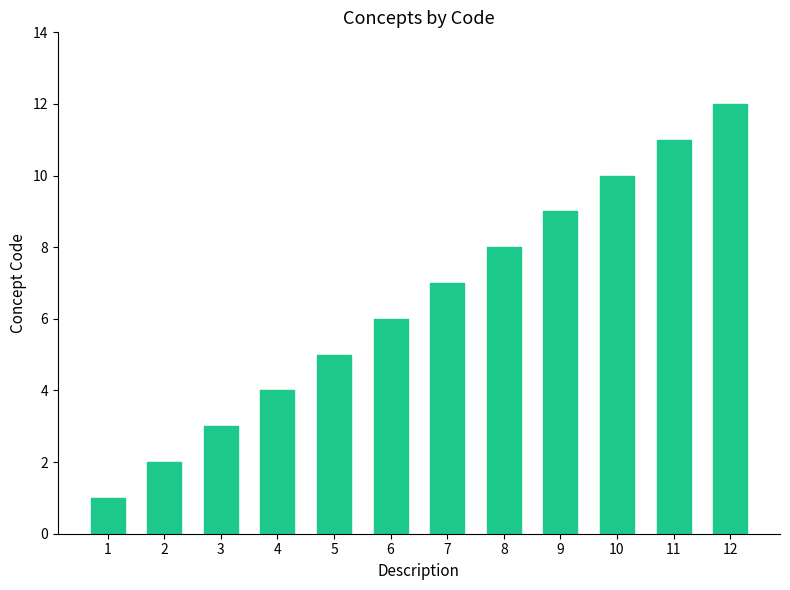

List the labels in order of value, smallest first.

1, 2, 3, 4, 5, 6, 7, 8, 9, 10, 11, 12